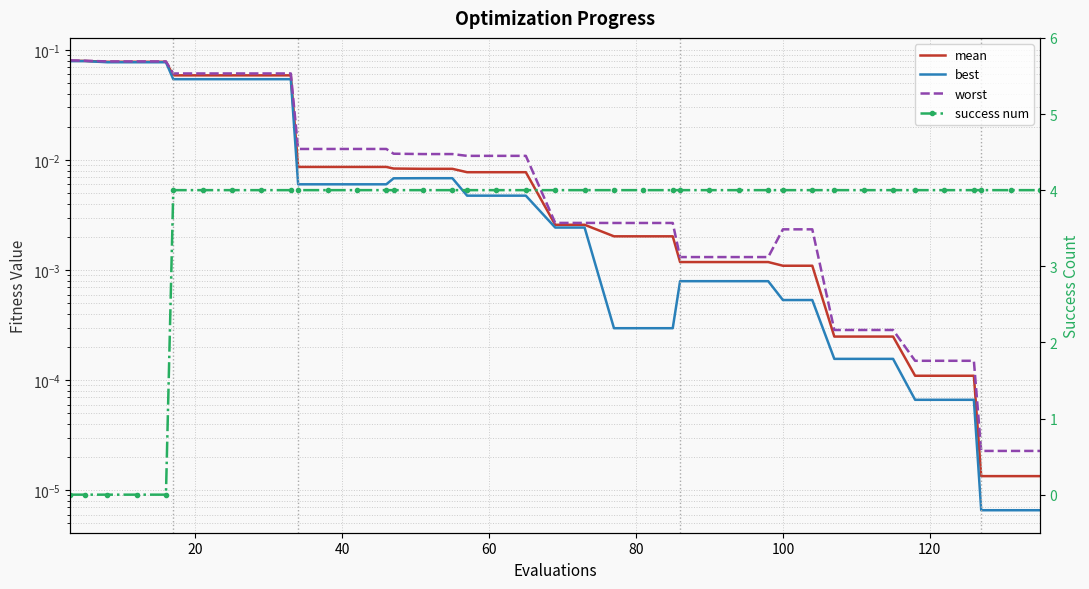

Count the number of categories in the chart.

40